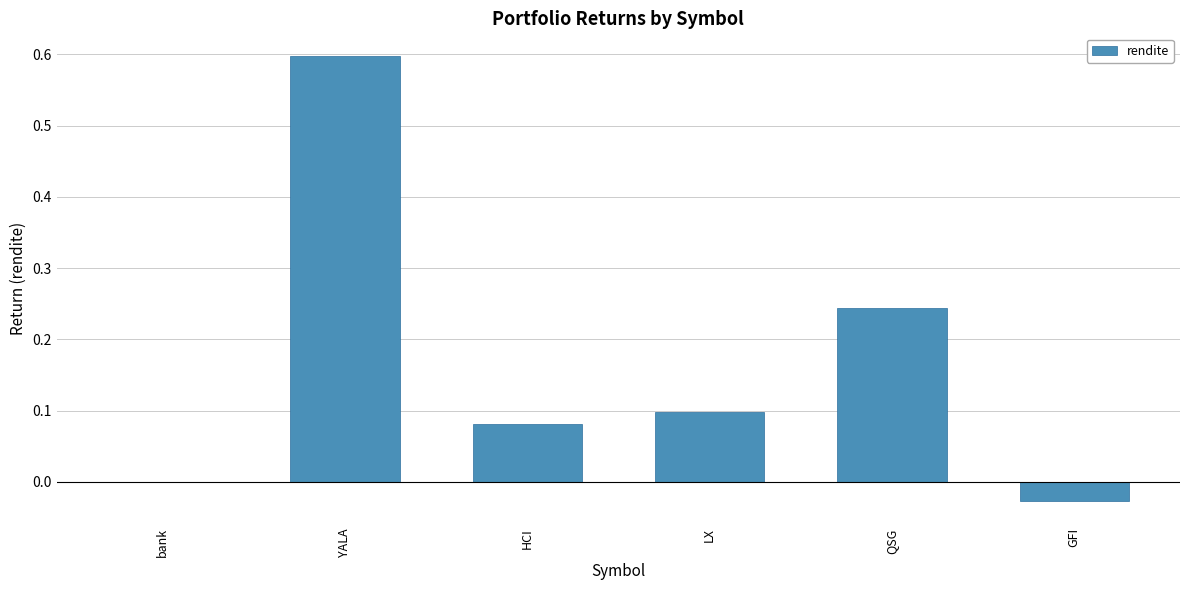

What is the greatest value displayed?

0.6